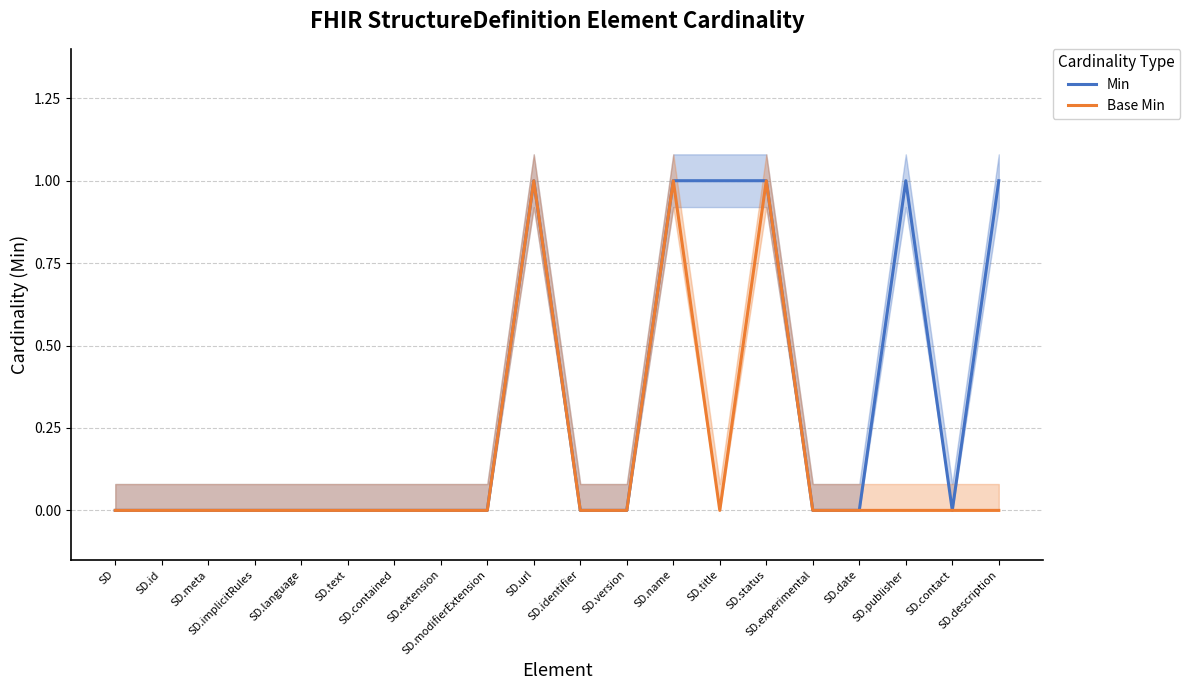

Reading left to right, transcribe all the data shown in this chart.

Min: SD=0	SD.id=0	SD.meta=0	SD.implicitRules=0	SD.language=0	SD.text=0	SD.contained=0	SD.extension=0	SD.modifierExtension=0	SD.url=1	SD.identifier=0	SD.version=0	SD.name=1	SD.title=1	SD.status=1	SD.experimental=0	SD.date=0	SD.publisher=1	SD.contact=0	SD.description=1
Base Min: SD=0	SD.id=0	SD.meta=0	SD.implicitRules=0	SD.language=0	SD.text=0	SD.contained=0	SD.extension=0	SD.modifierExtension=0	SD.url=1	SD.identifier=0	SD.version=0	SD.name=1	SD.title=0	SD.status=1	SD.experimental=0	SD.date=0	SD.publisher=0	SD.contact=0	SD.description=0